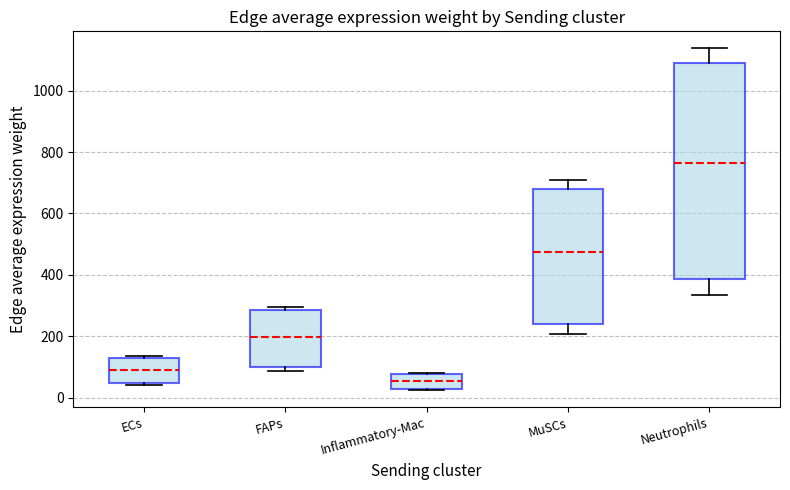

Comparing the boxes themselves (not the whiskers), which one is the tallest?

Neutrophils